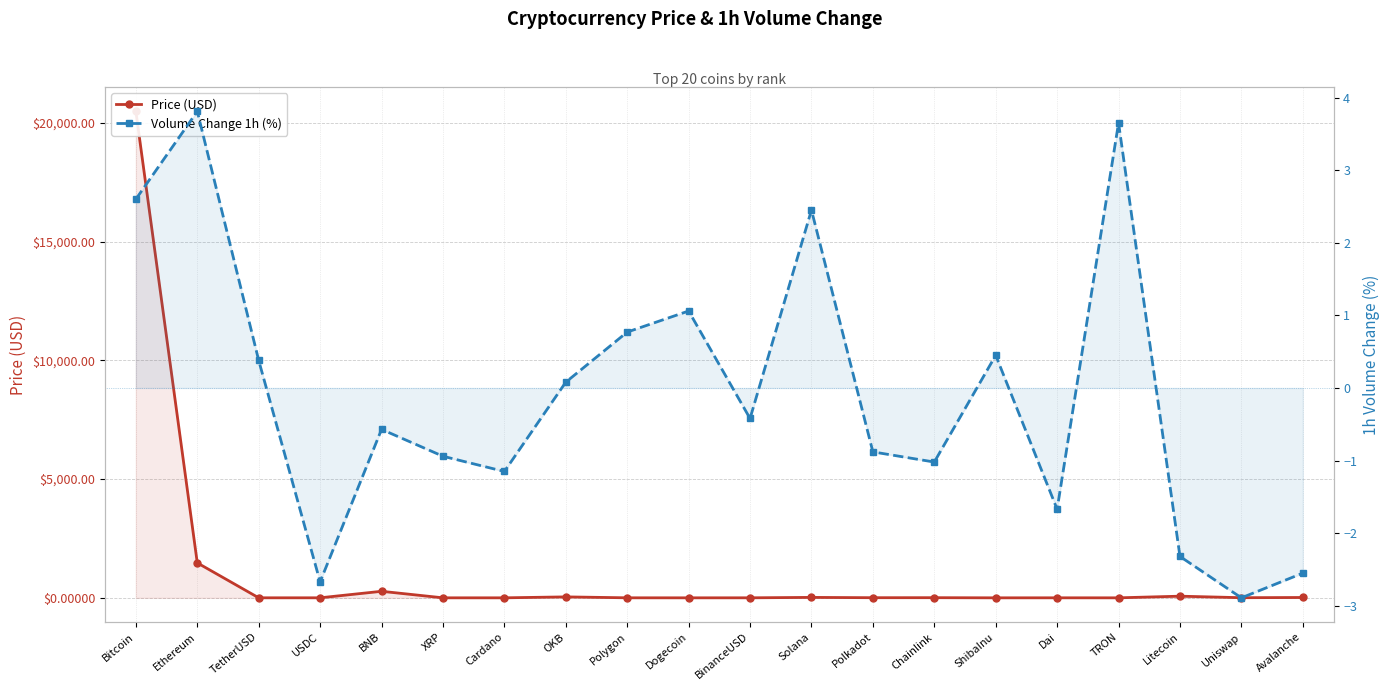

Which has a higher value, TRON or Dai?

Dai